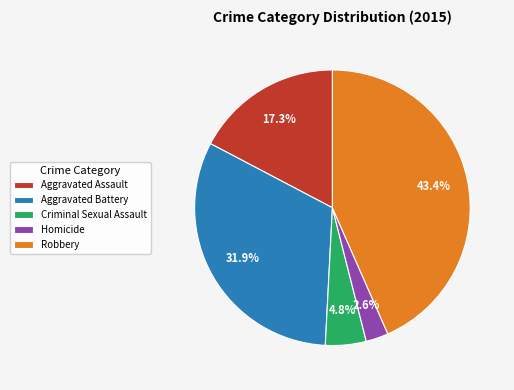

Count the number of slices in the pie.

5